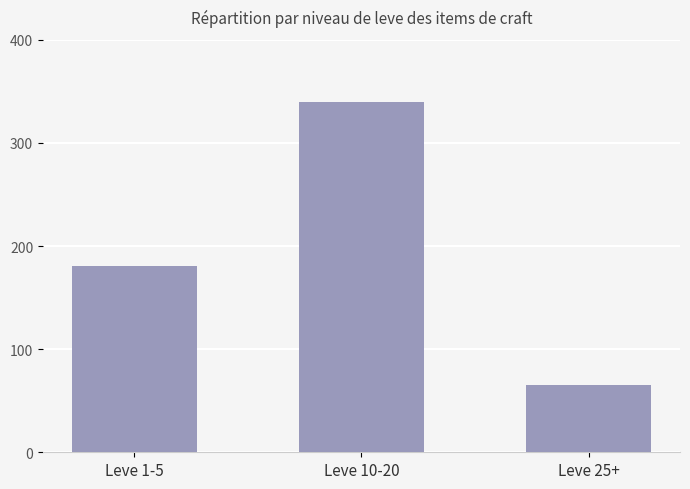

What is the smallest value displayed?

65